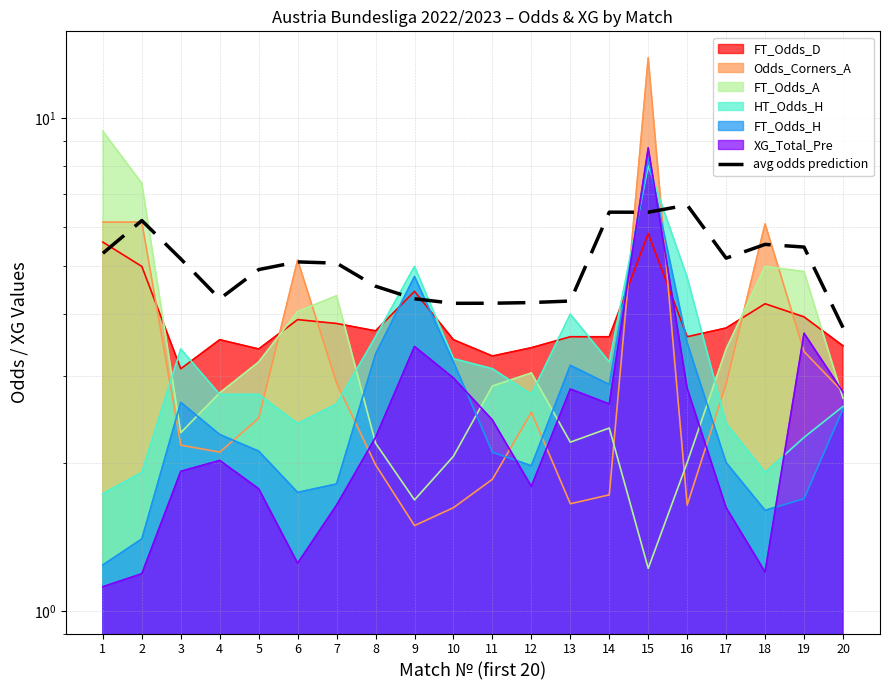

Between 20 and 7, which is larger?

7